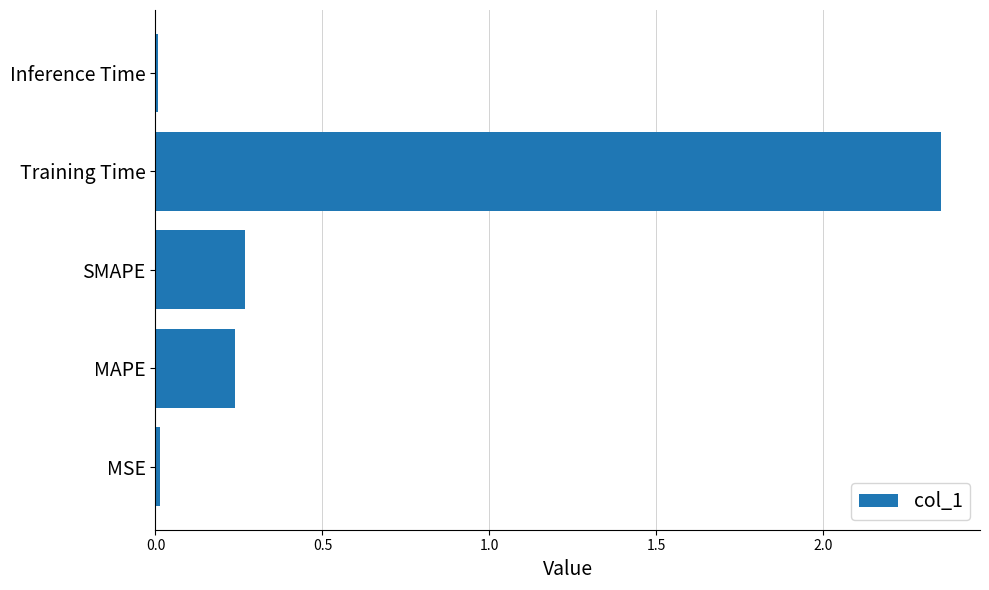

Is it true that the value at Inference Time is 0.0?

True